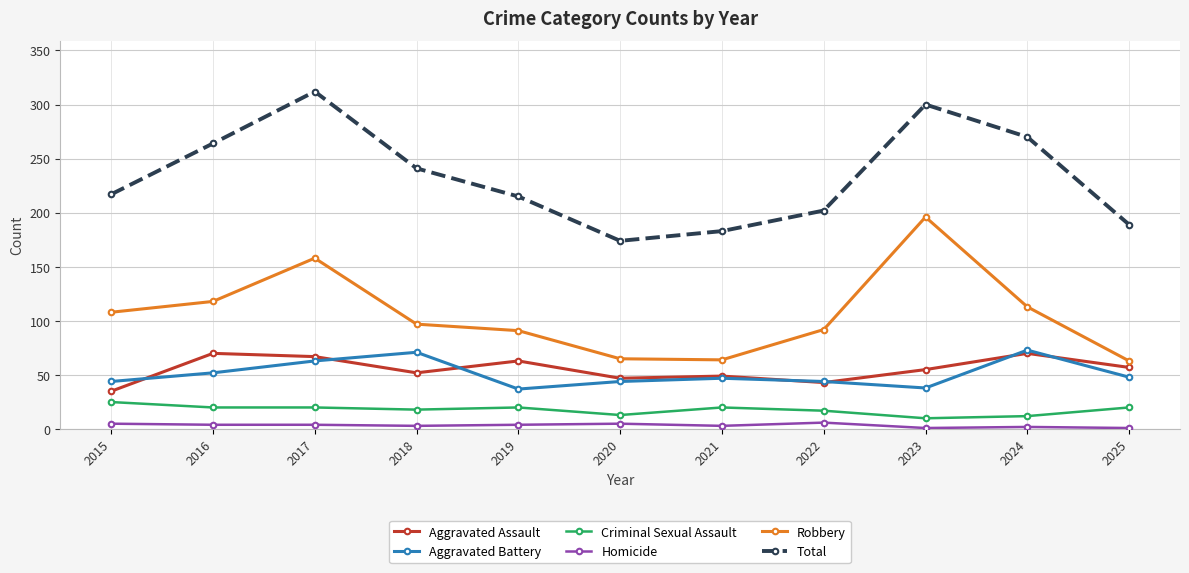

Which series changed the most between 2016 and 2017?

Total